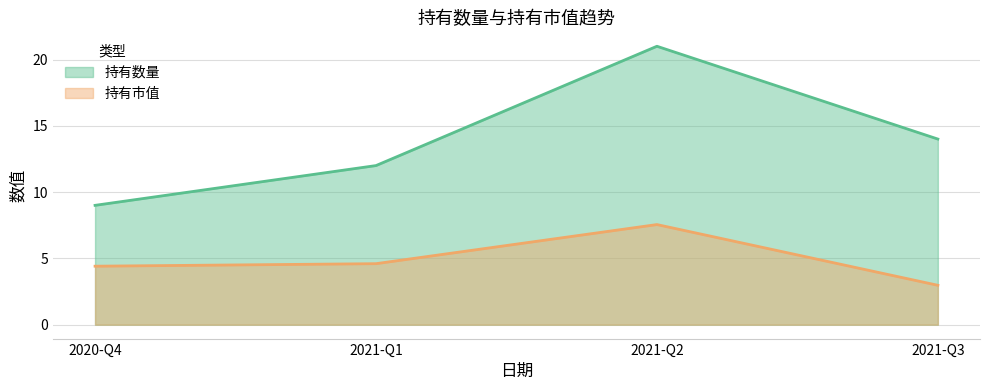

What is the label of the 4th point from the right?

2020-Q4